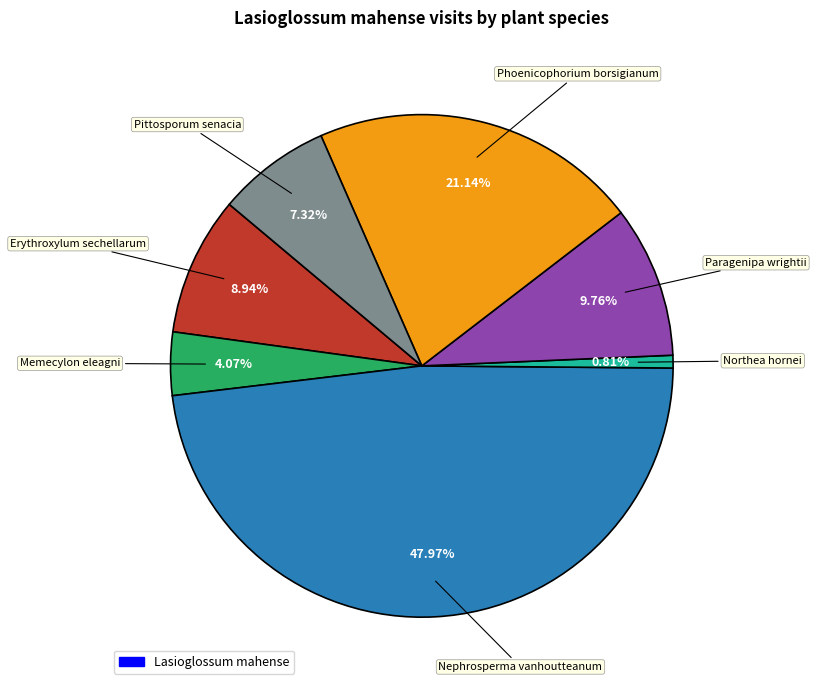

Is there any slice that represents more than half of the pie?

No